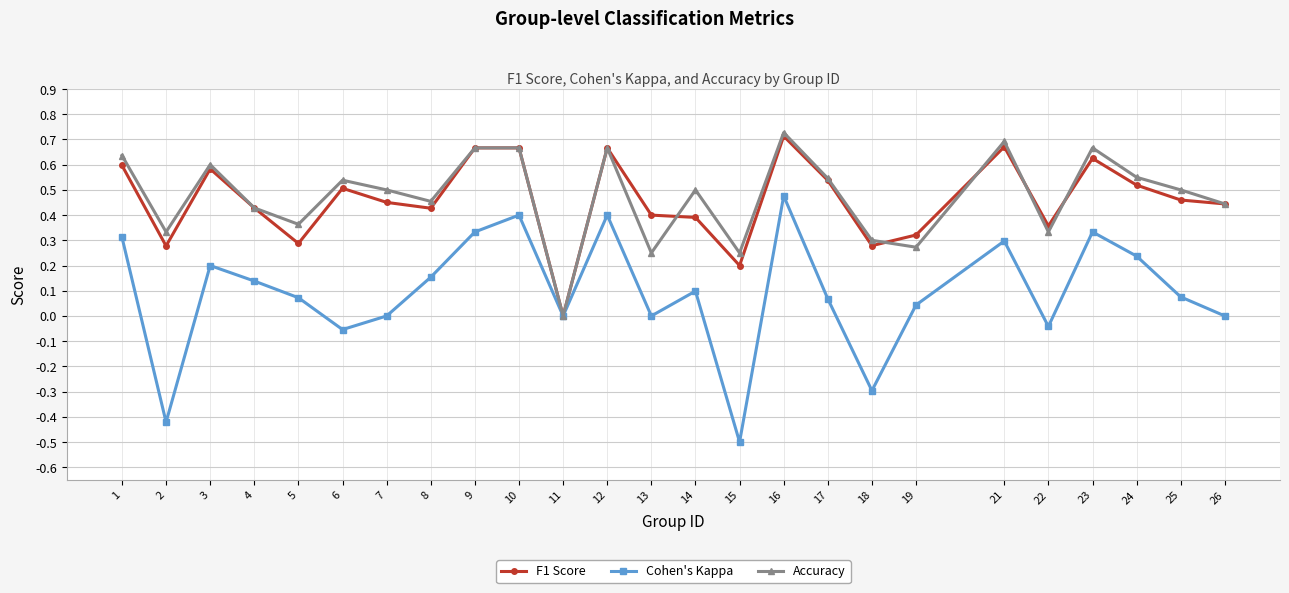

At which label does Accuracy reach its peak?

16